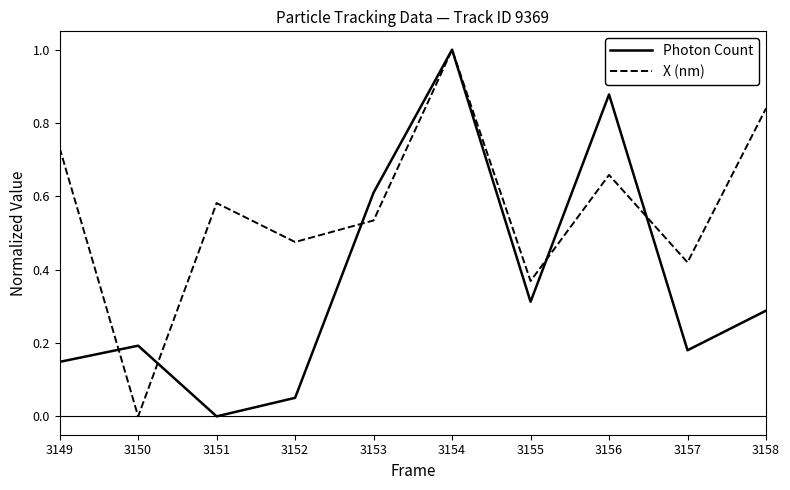

Which series has the largest total across all categories?

X (nm)